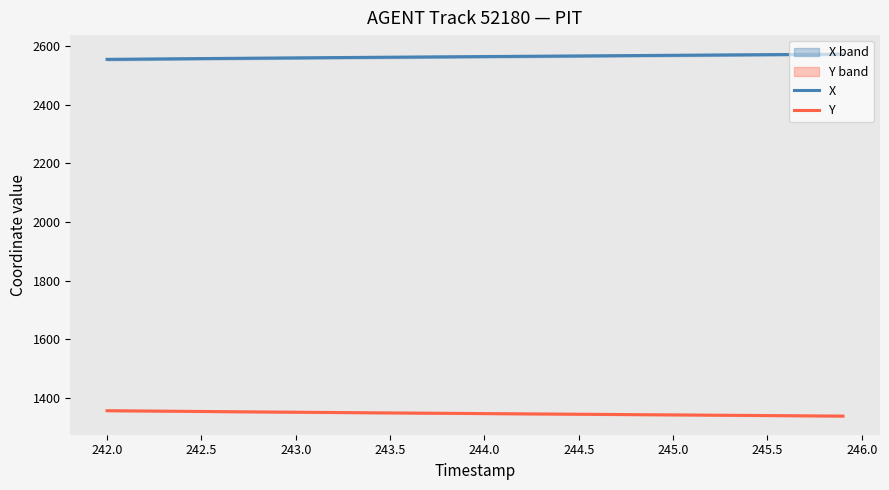

At how many categories does at least one series exceed 2397?

40